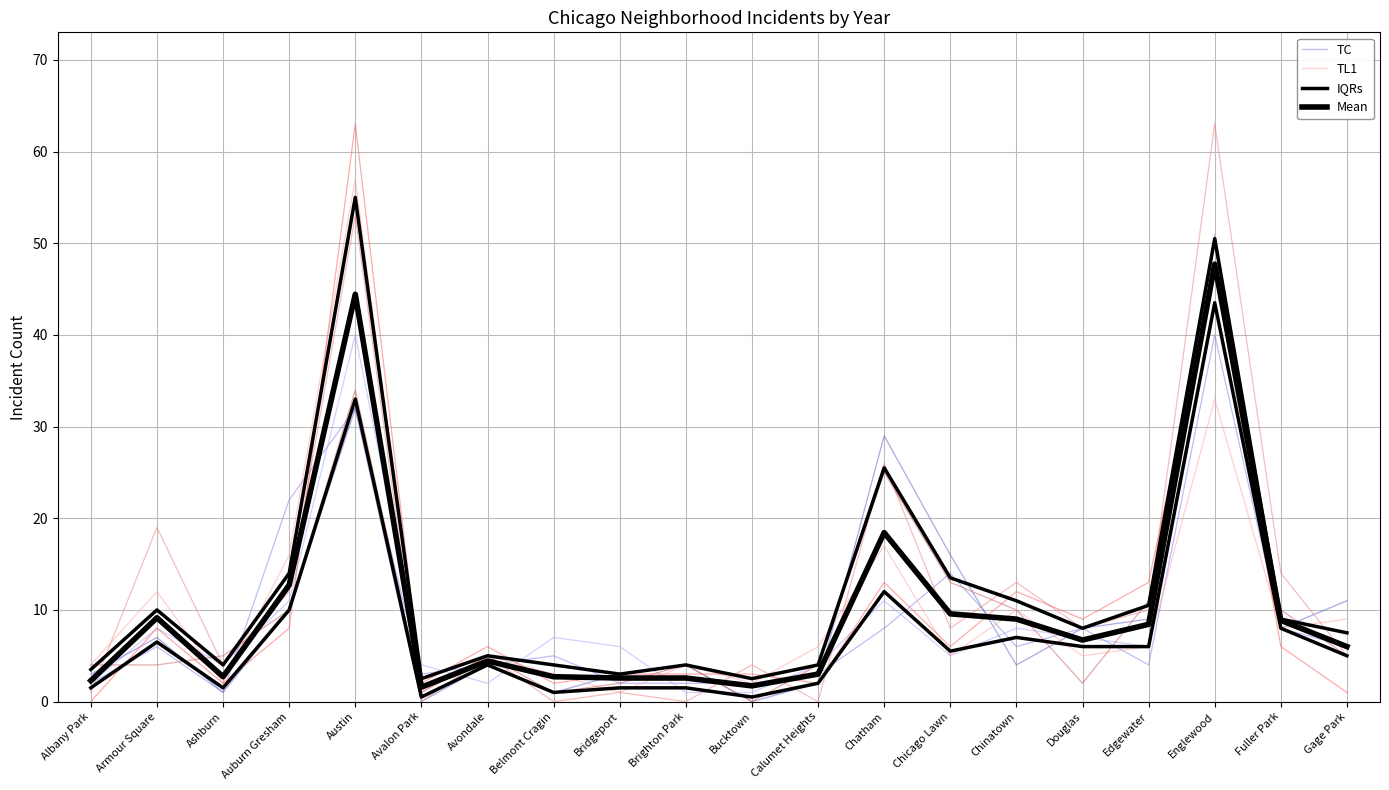

After their last crossing, which series has the higher values: Mean or TC?

Mean